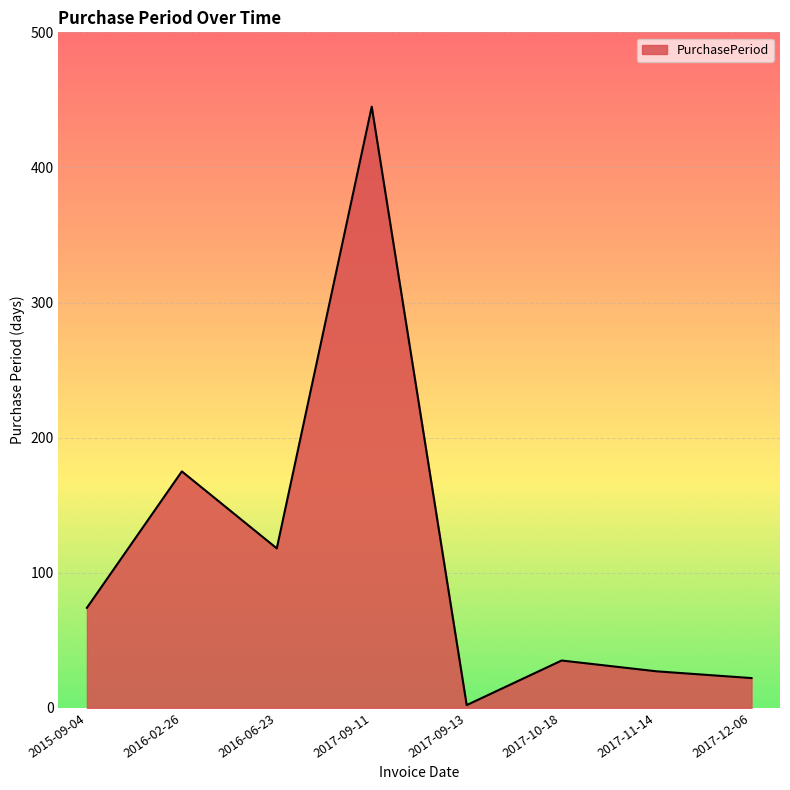

What position from the left is 2017-09-11?

4